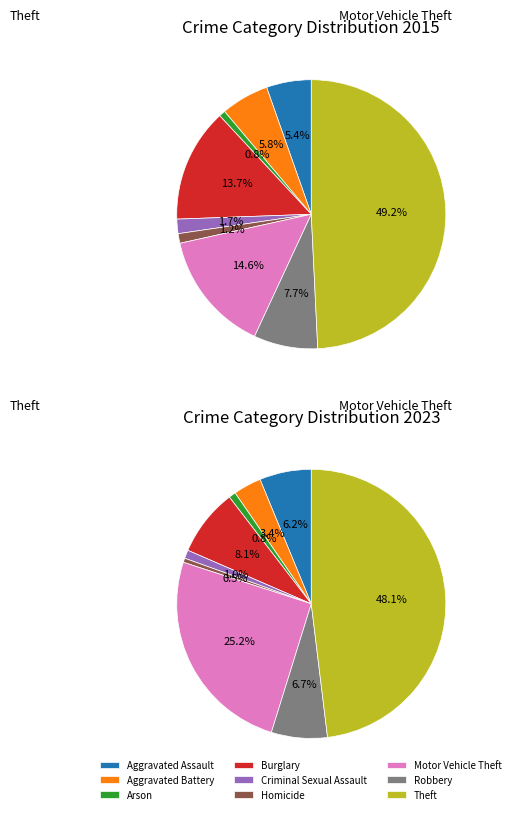

What is the total percentage of Homicide and Arson?

1.9%